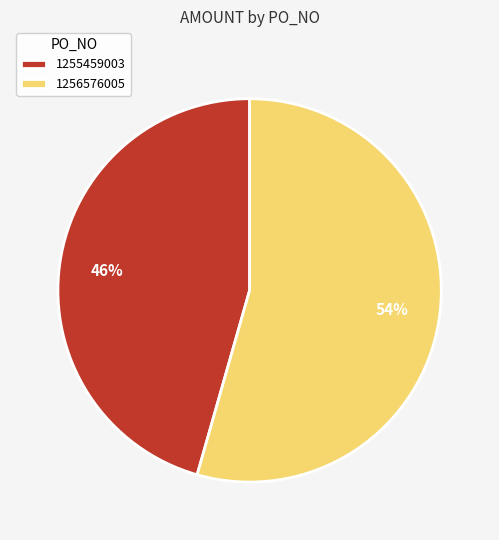

Between 1255459003 and 1256576005, which is larger?

1256576005